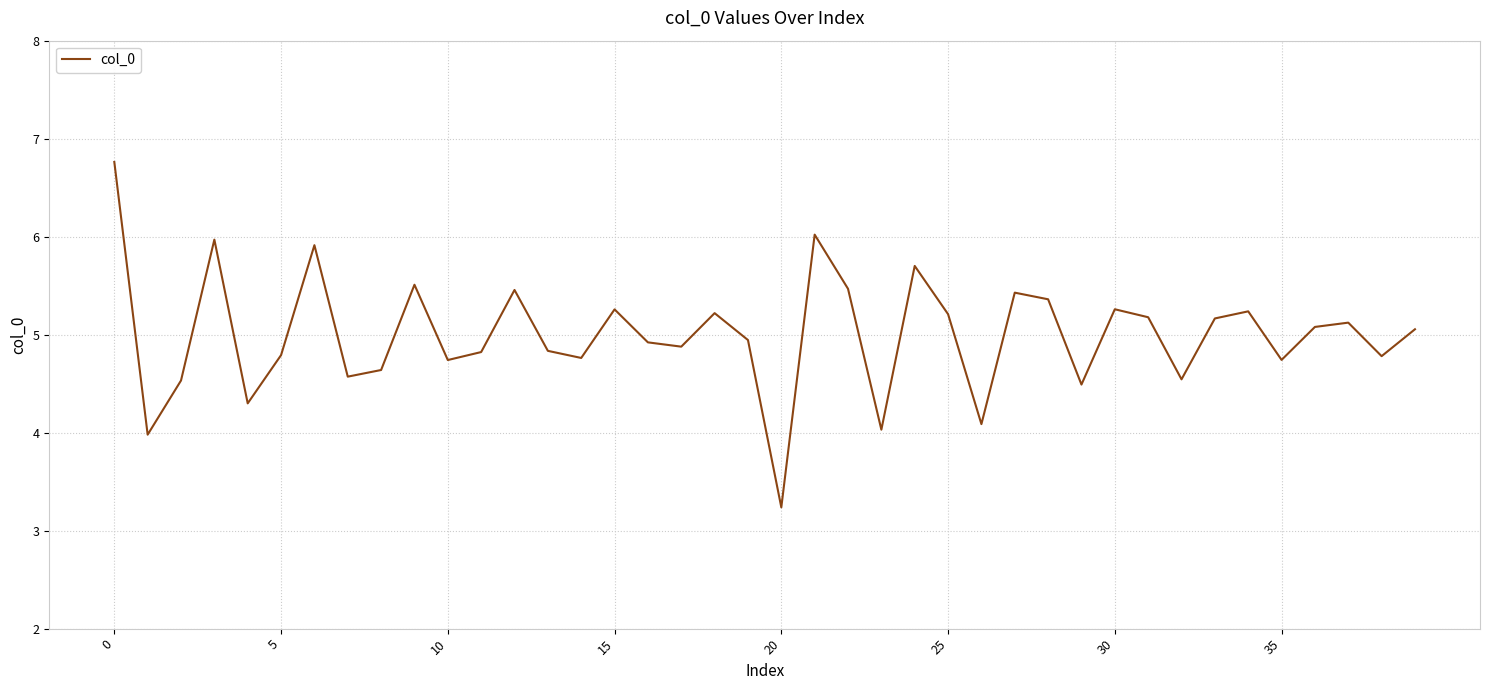

What is the minimum value shown in the chart?

3.2